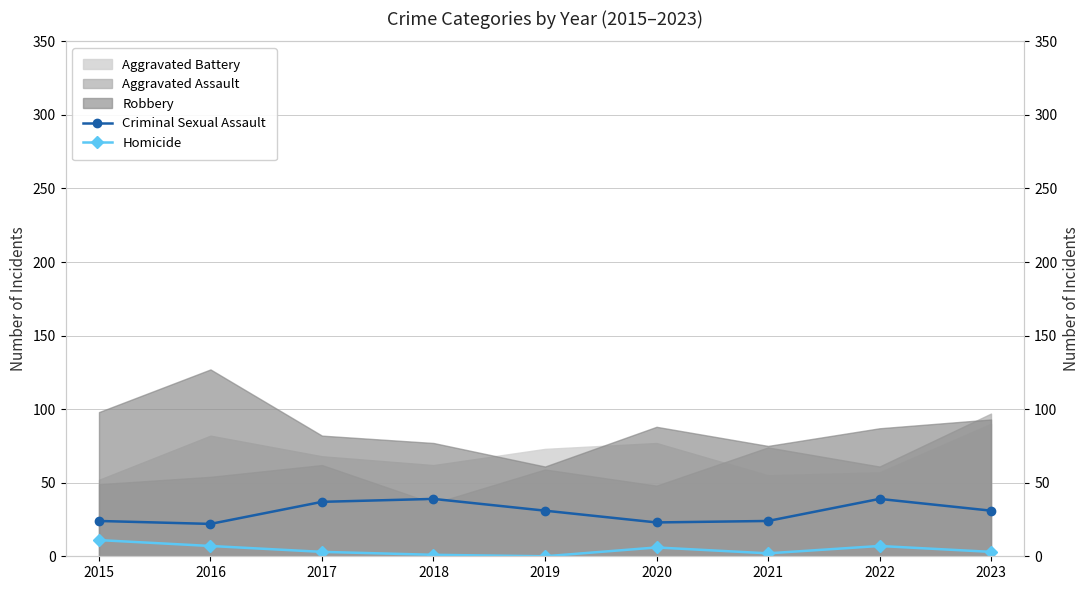

What is the difference between the maximum and minimum values in the Homicide series?

11